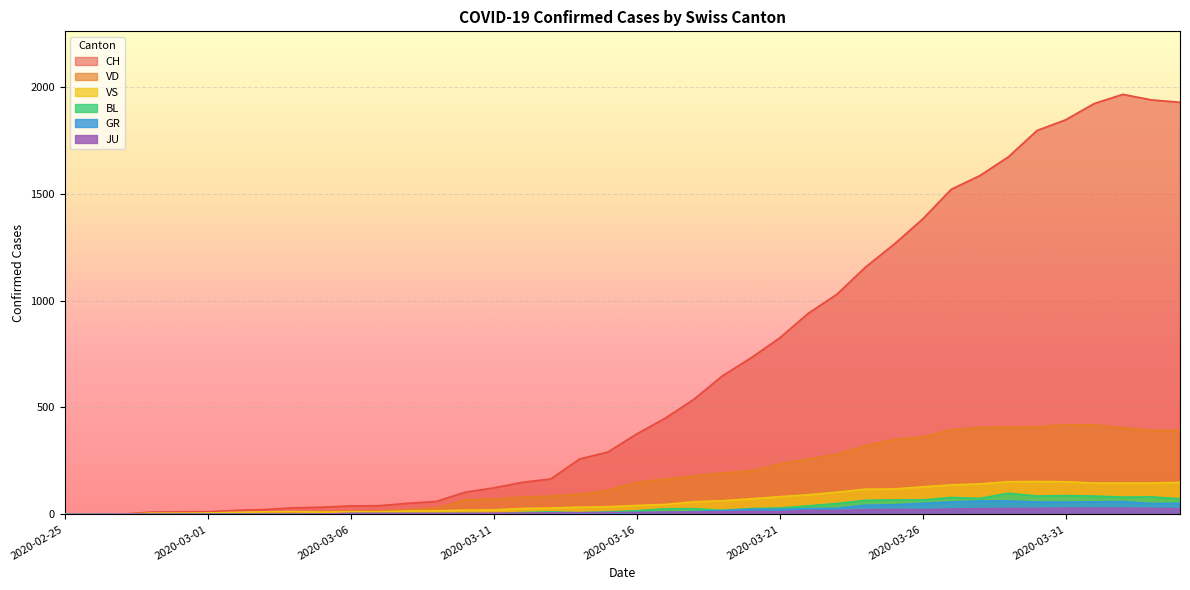

True or false: BL and VD cross at least once.

False